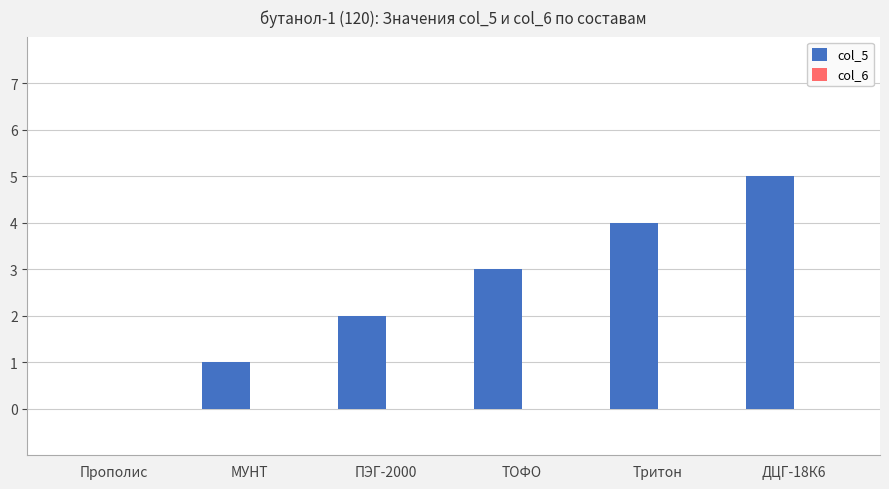

What is the greatest value displayed?

5